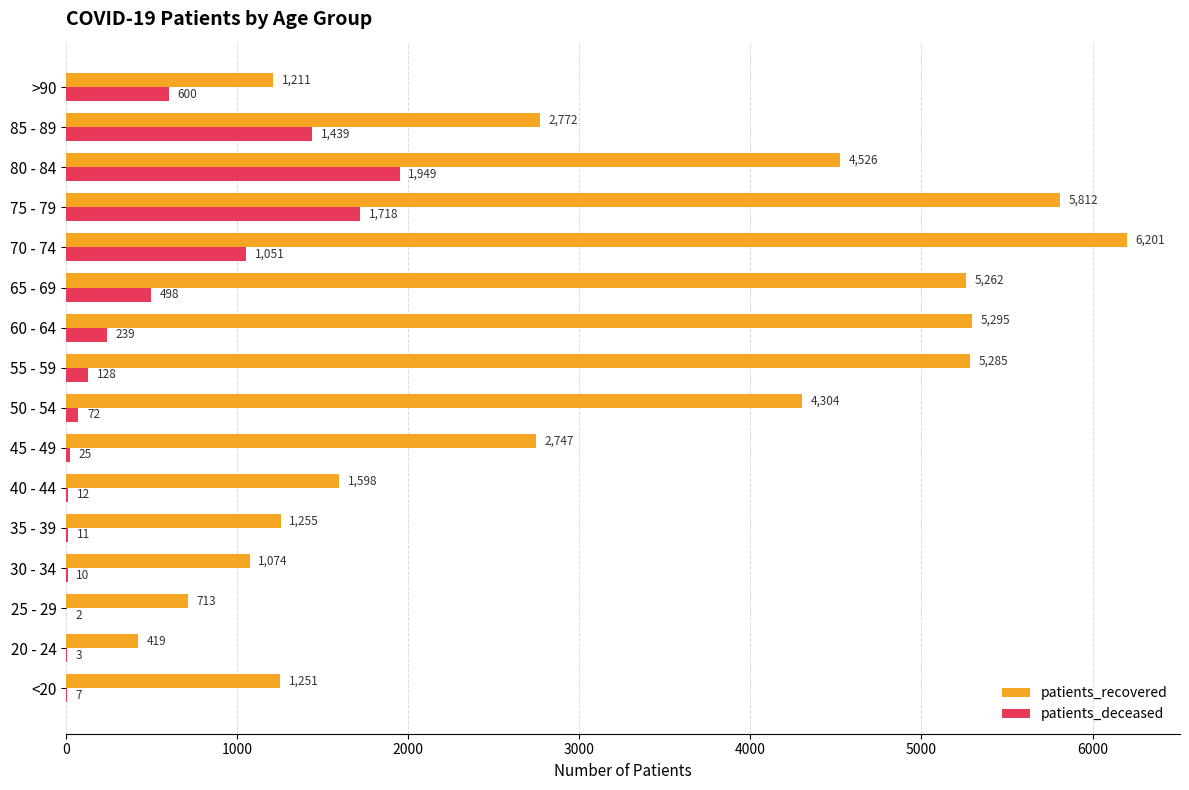

At which label is patients_deceased closest to 975?

70 - 74